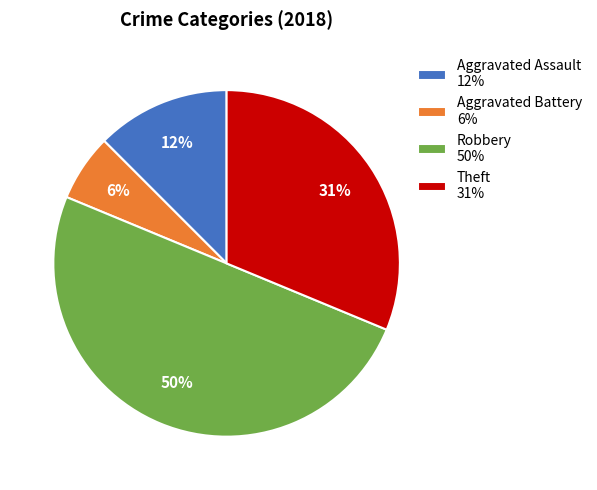

Which slice is the smallest?

Aggravated Battery 6%